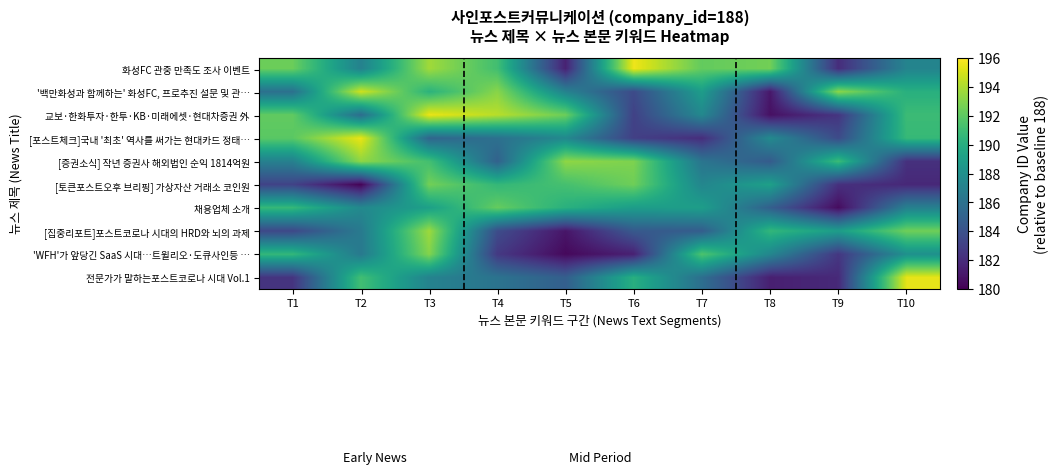

Which series has the largest range (max minus min)?

교보·한화투자·한투·KB·미래에셋·현대차증권 外